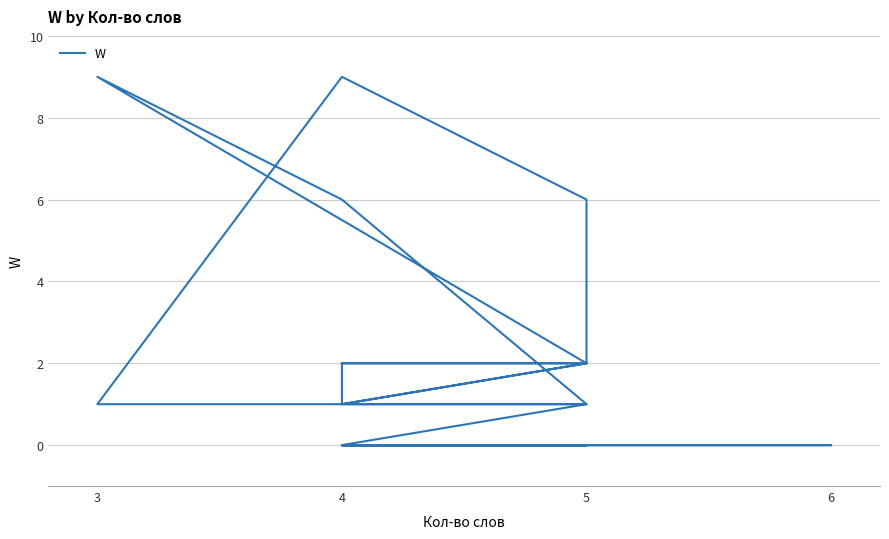

How many positive values are there?

16